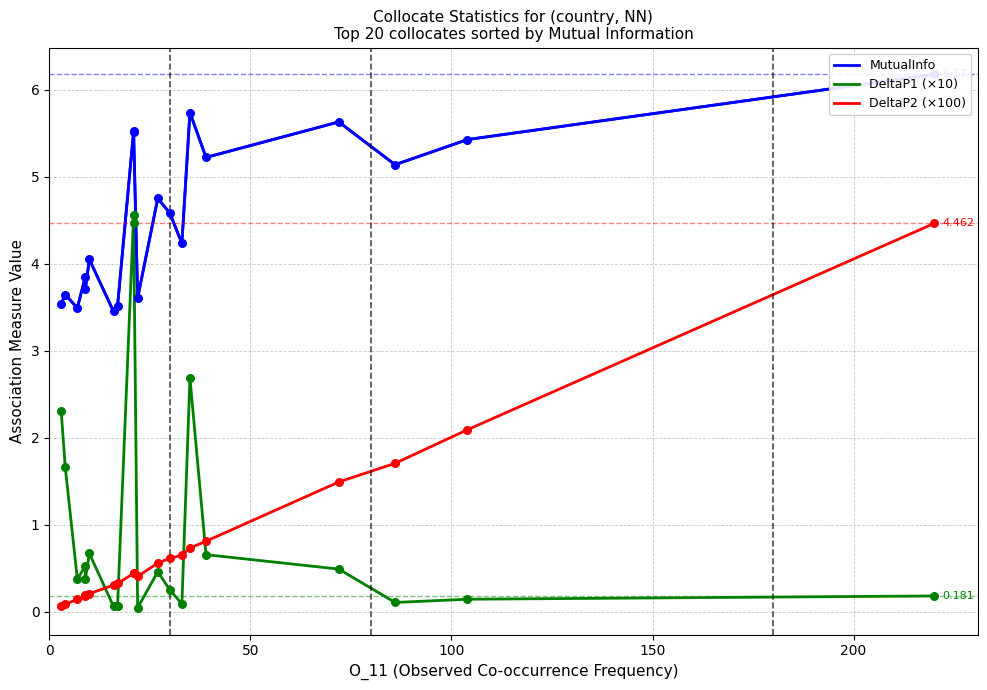

Is the value of DeltaP2 (×100) at 16 greater than the value of MutualInfo at 100?

No